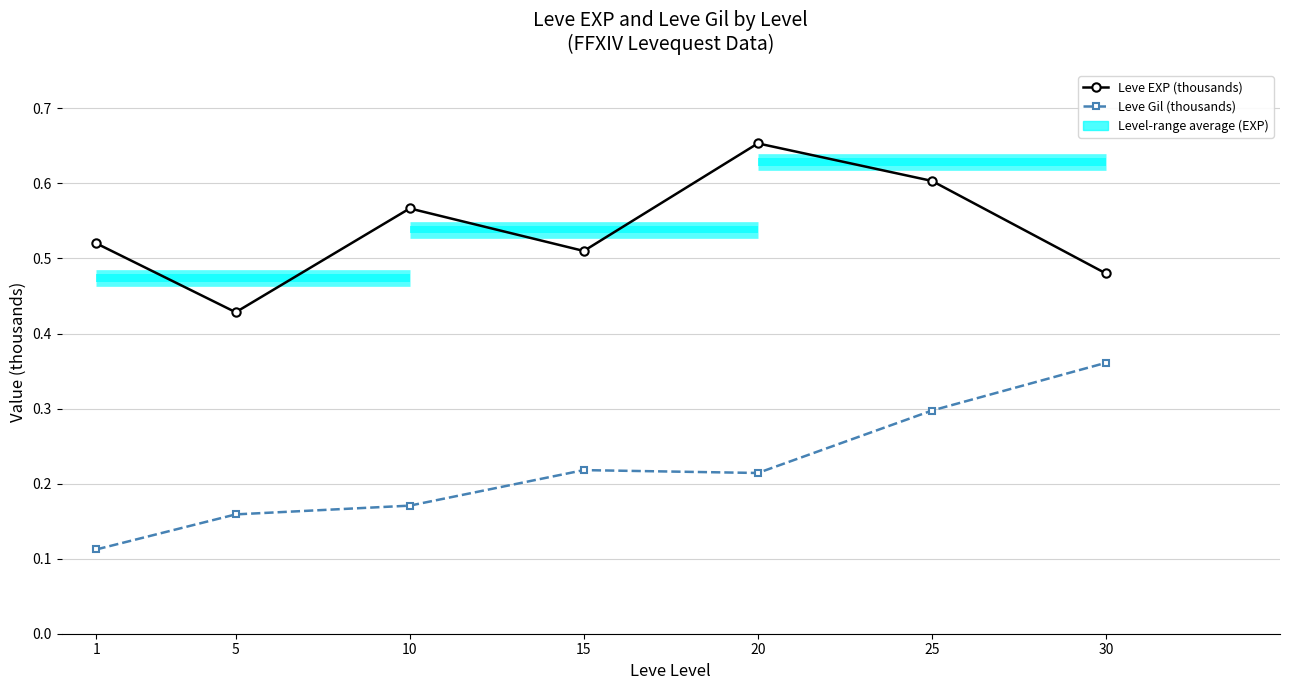

What is the value of the Leve EXP (thousands) point at the 2nd from the left?

0.4